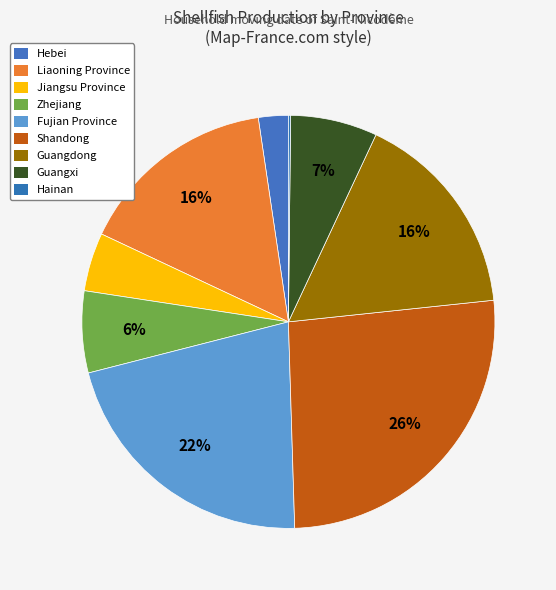

Is the sum of Shandong and Zhejiang greater than half?

No